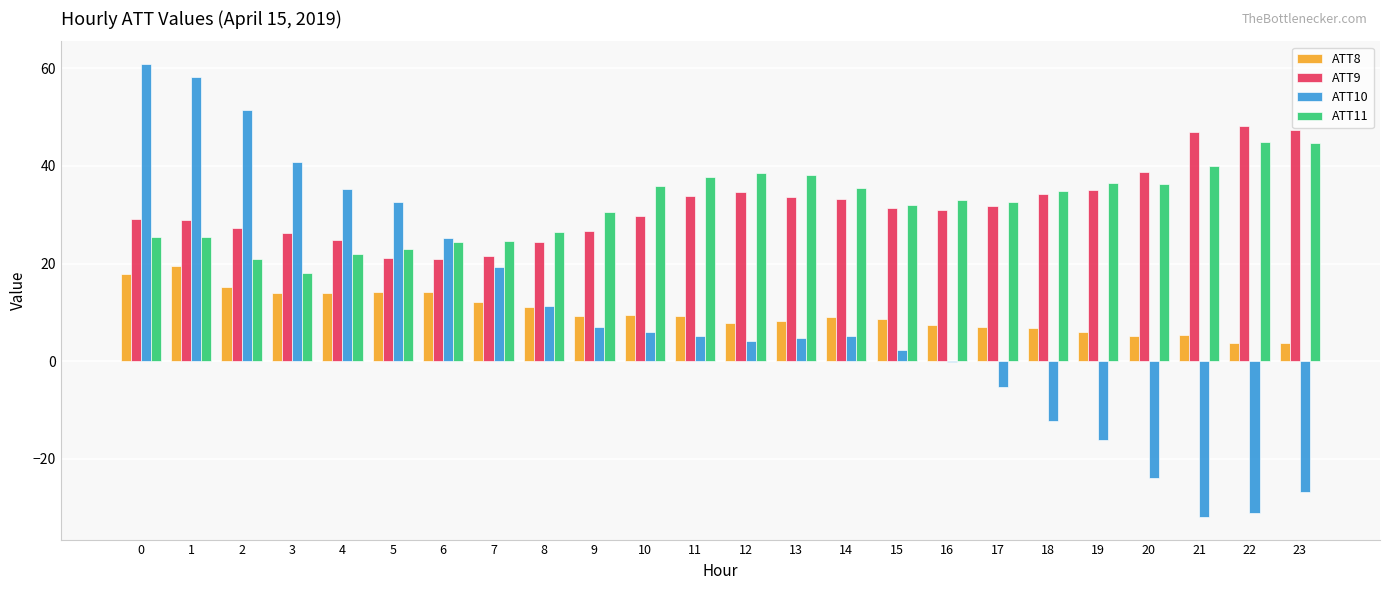

The value of ATT11 at 9 is 30.6. True or false?

True